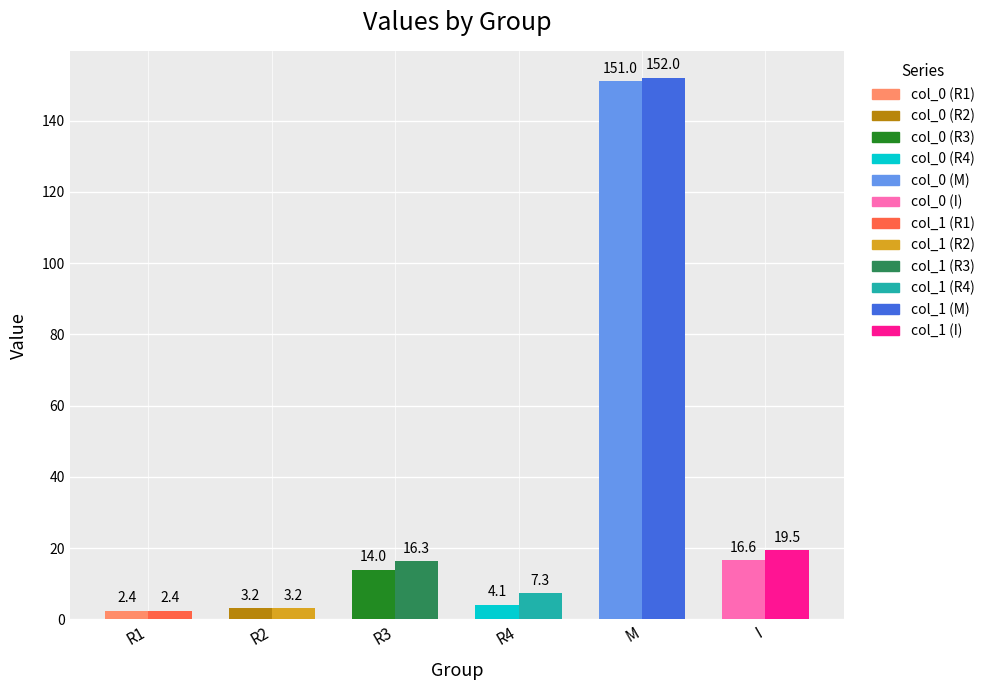

Reading right to left, extract all data points from this chart.

col_0: 16.6	151.0	4.1	14.0	3.2	2.4
col_1: 19.5	152.0	7.3	16.3	3.2	2.4